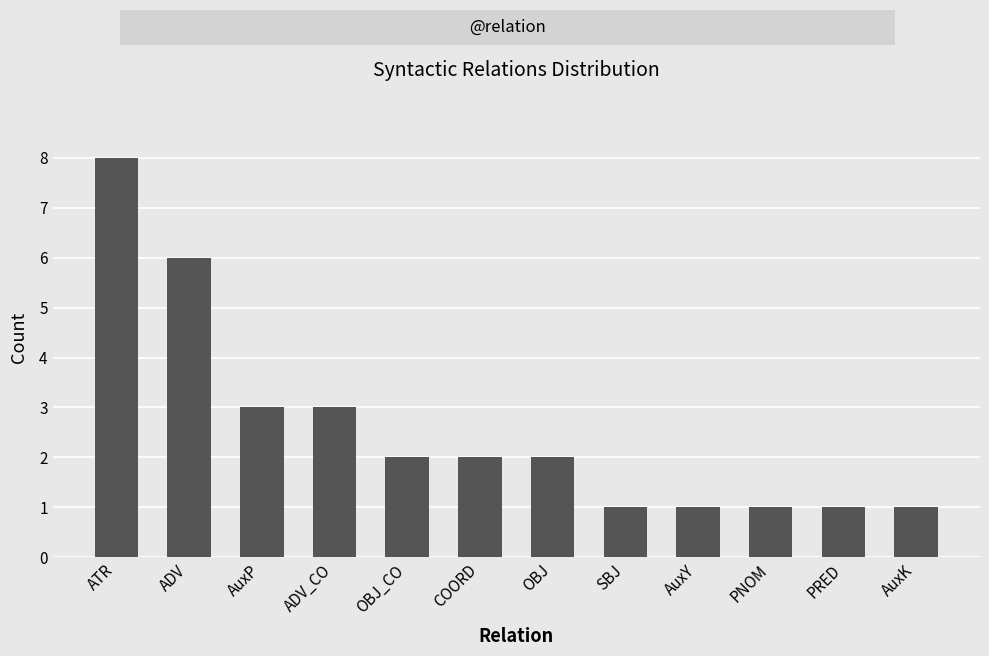

Read the value at ADV.

6